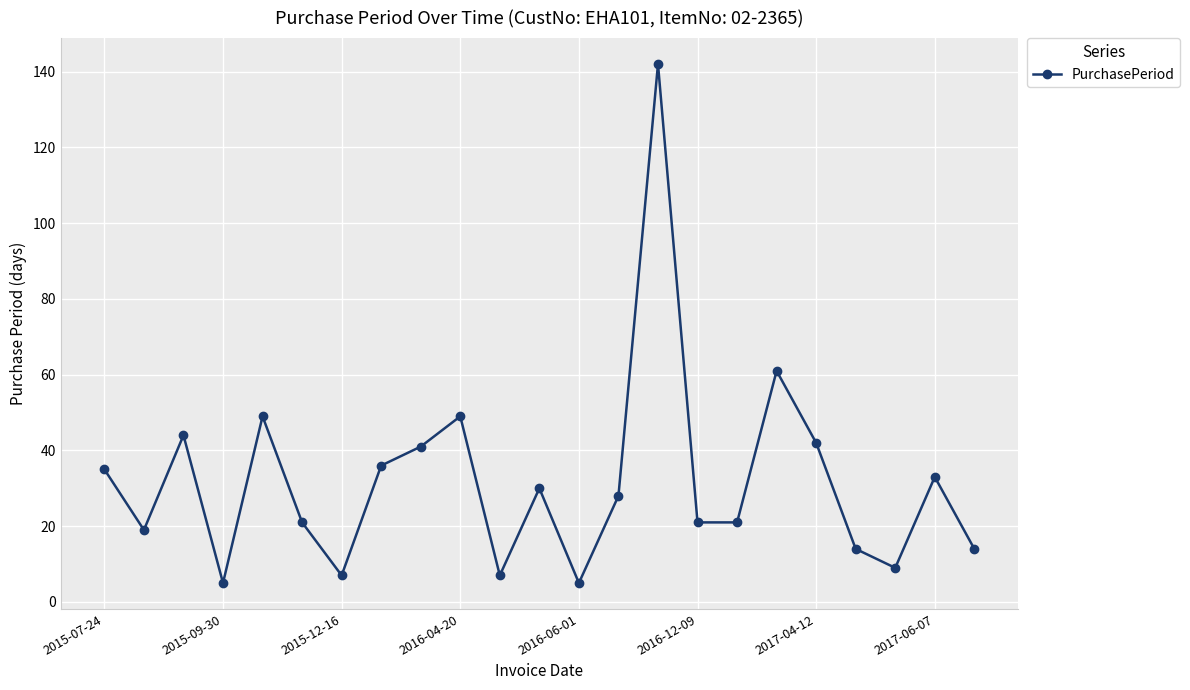

What is the greatest value displayed?

142